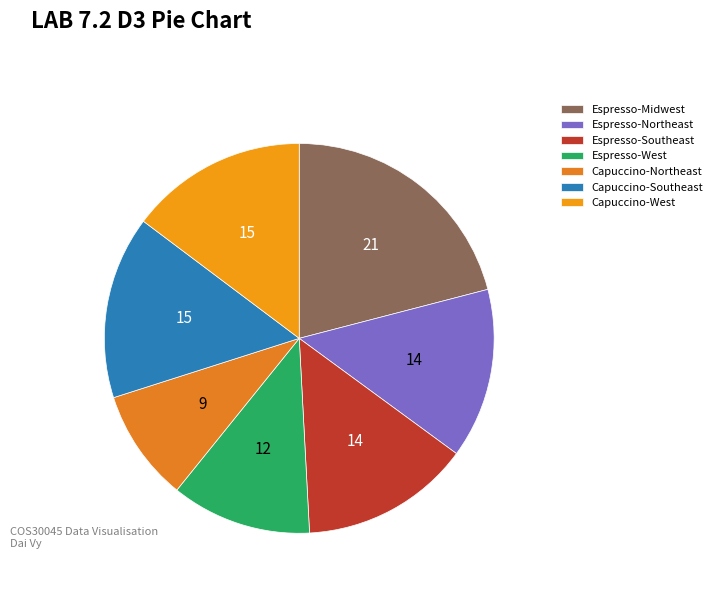

Does any single category account for the majority?

No